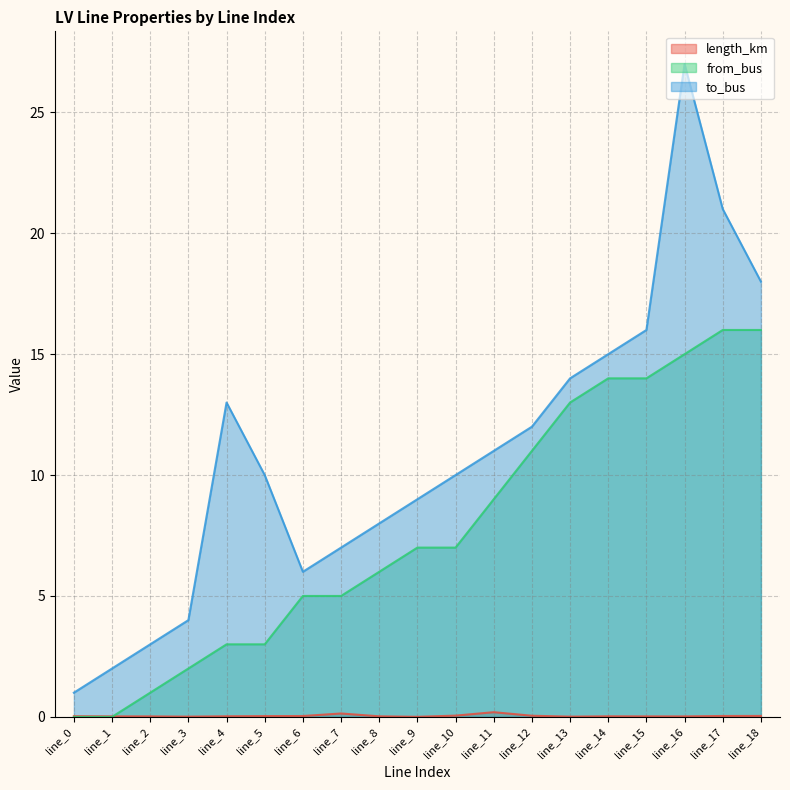

List the series in order of their peak value, lowest first.

length_km, from_bus, to_bus